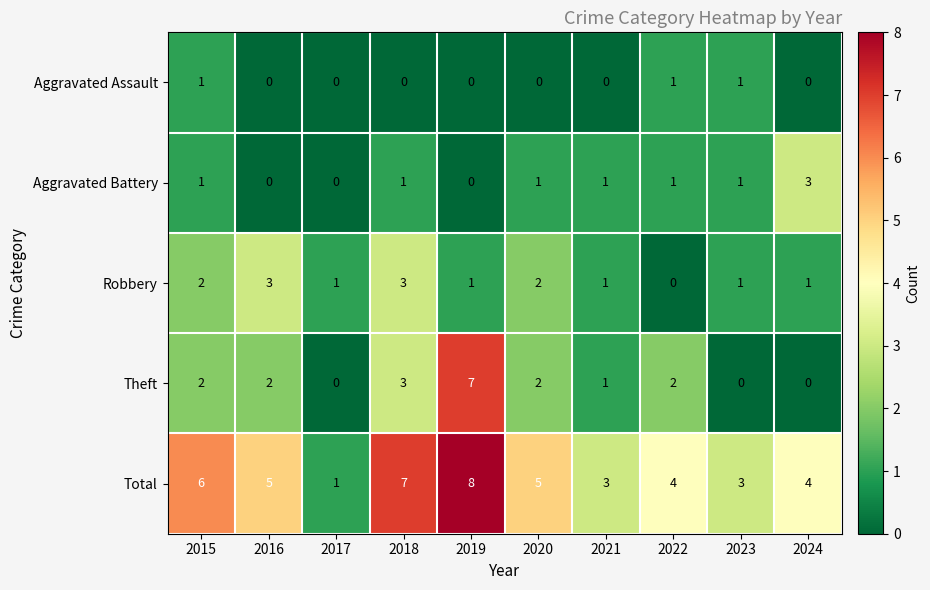

Is it true that Theft equals 0 at 2024?

True